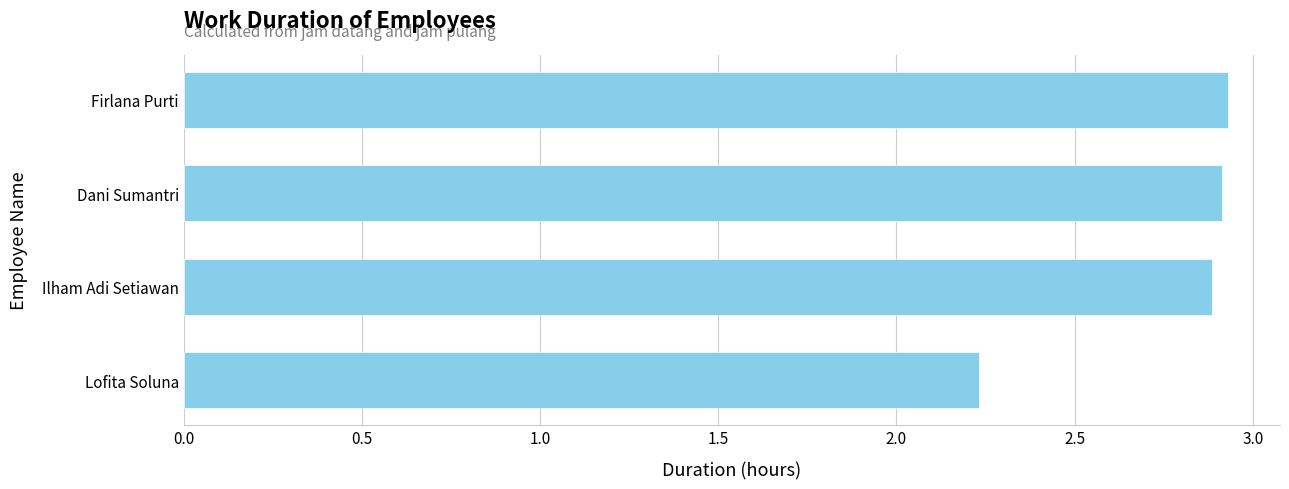

Approximately how many times larger is the value at Lofita Soluna compared to Ilham Adi Setiawan?

0.8